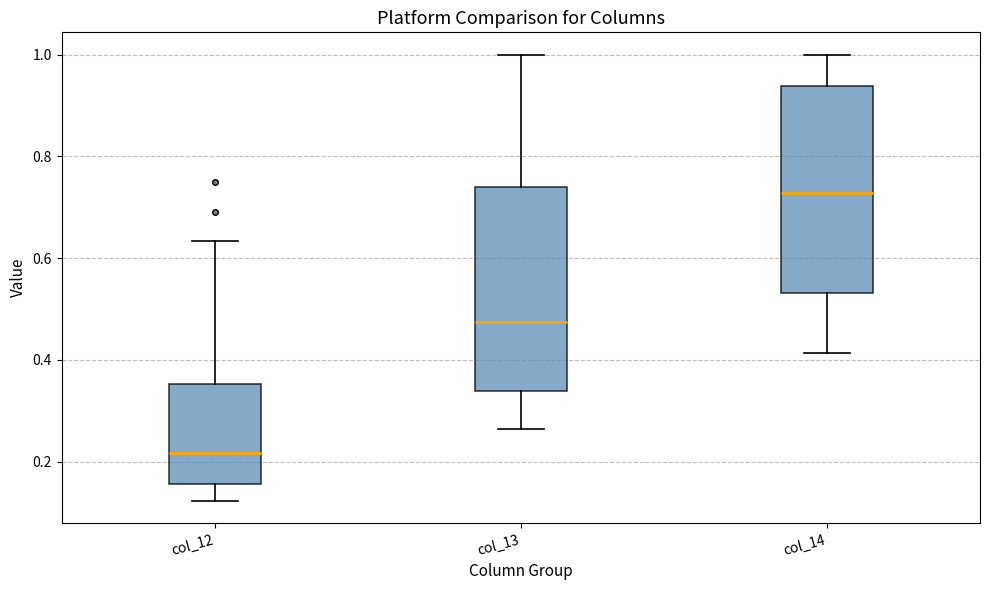

Where does the median line of the box for col_13 sit on the y-axis? The values are not printed on the chart, so give them approximately, as read against the axis.

0.48